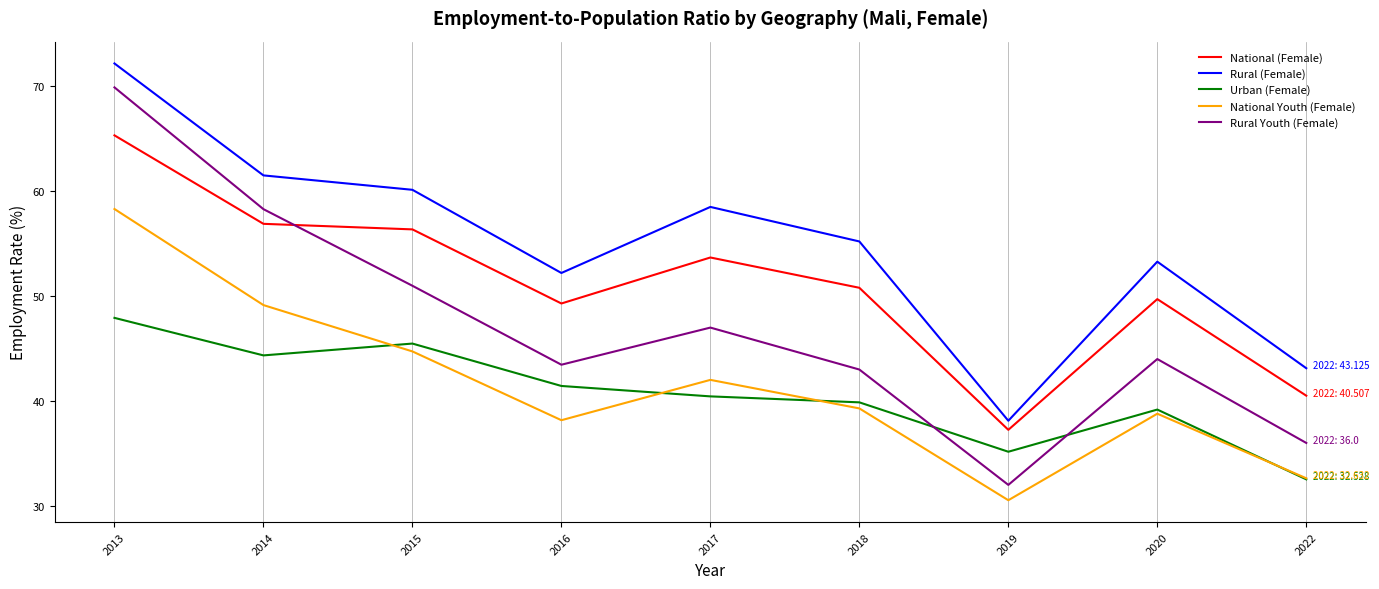

At which category is the sum across all series the highest?

2013